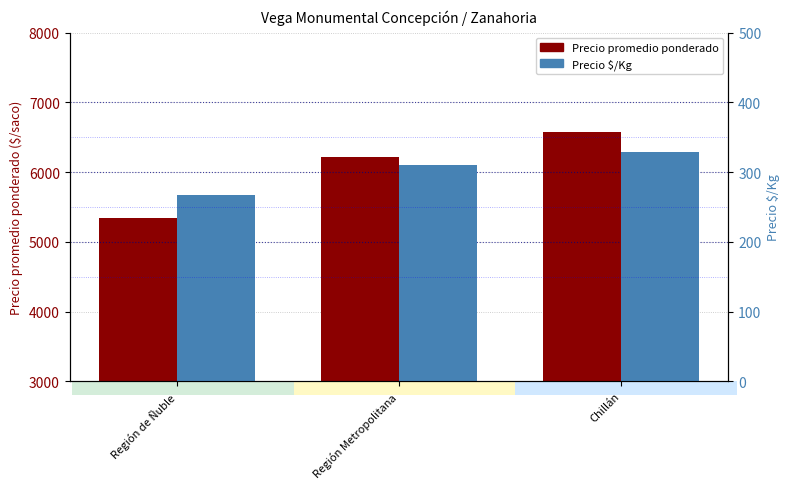

What is the difference between the highest and lowest values at Región Metropolitana?

5913